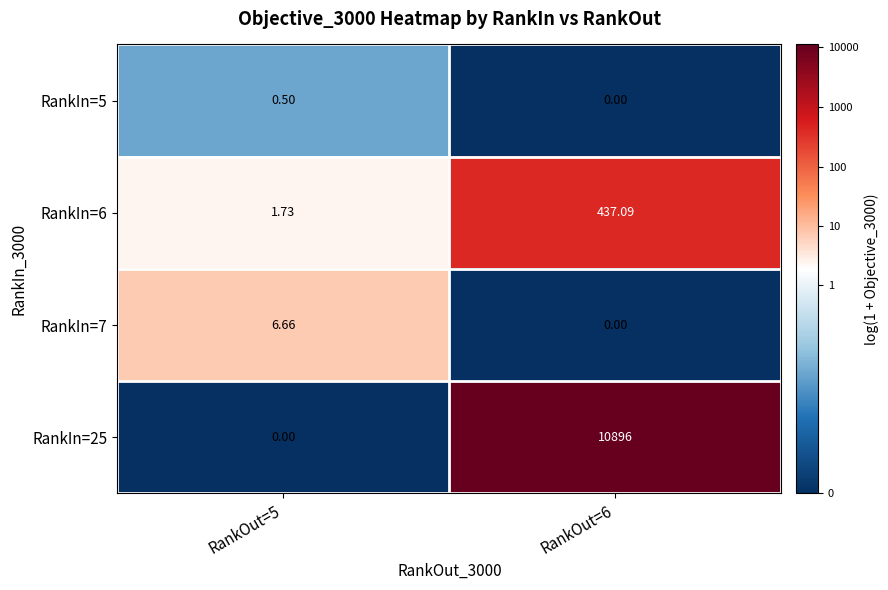

Is the value of RankIn=6 at RankOut=6 greater than the value of RankIn=7 at RankOut=6?

Yes